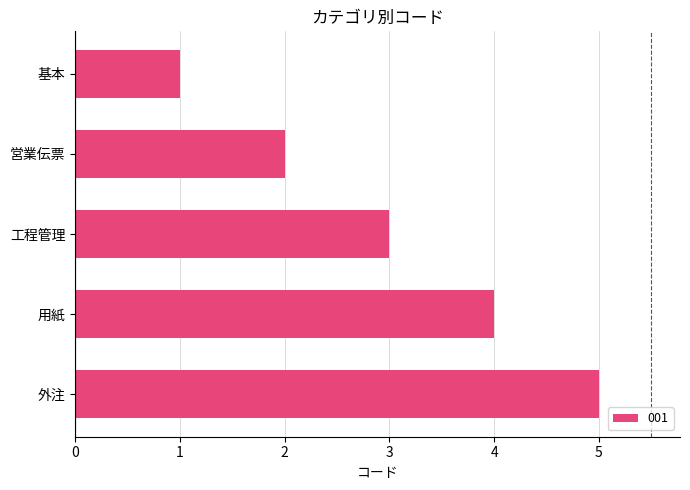

True or false: the data shows 1 at 外注.

False